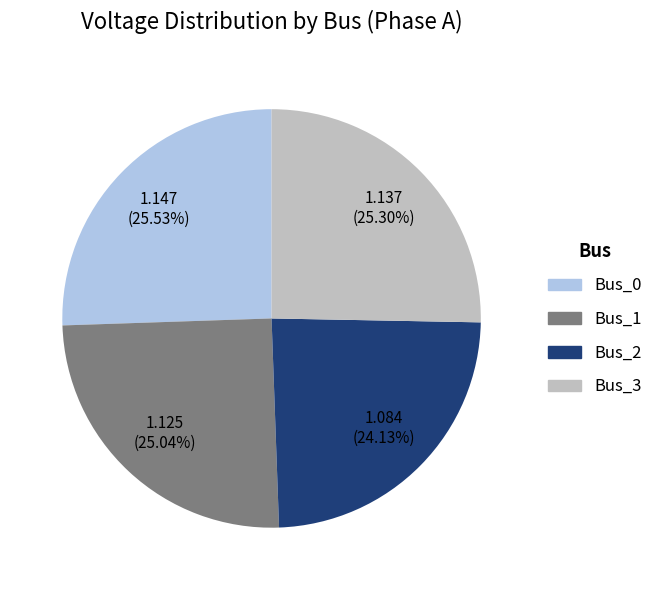

Is there a majority slice in this chart?

No